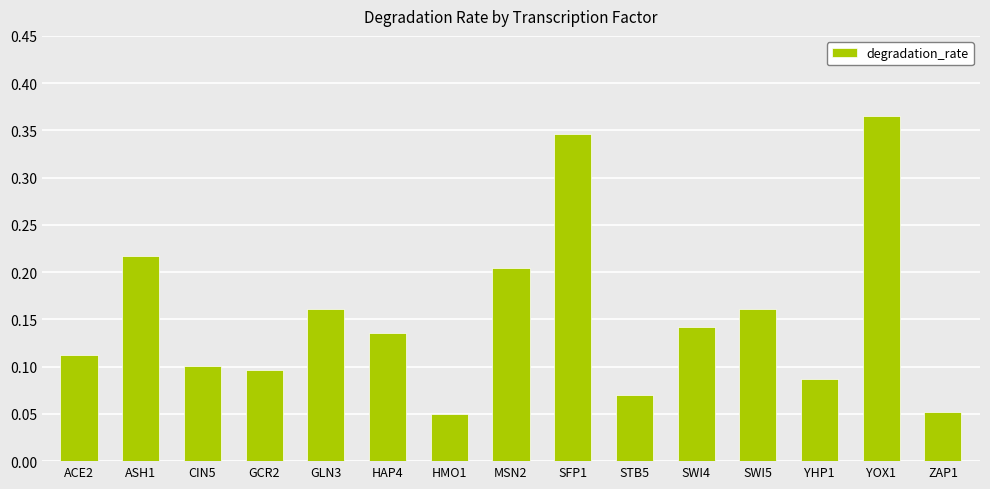

How many data points does each series have?

15